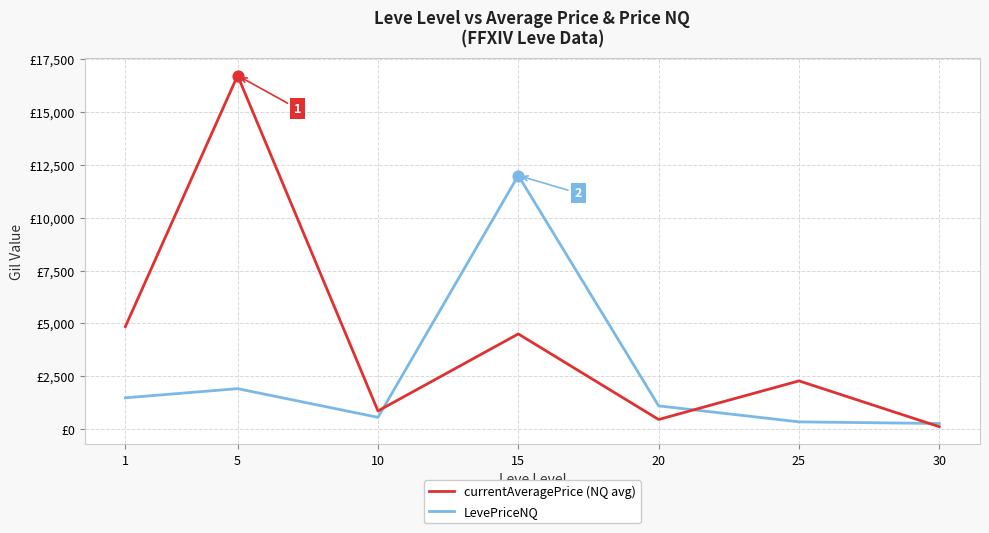

At how many categories does at least one series exceed 2495?

3